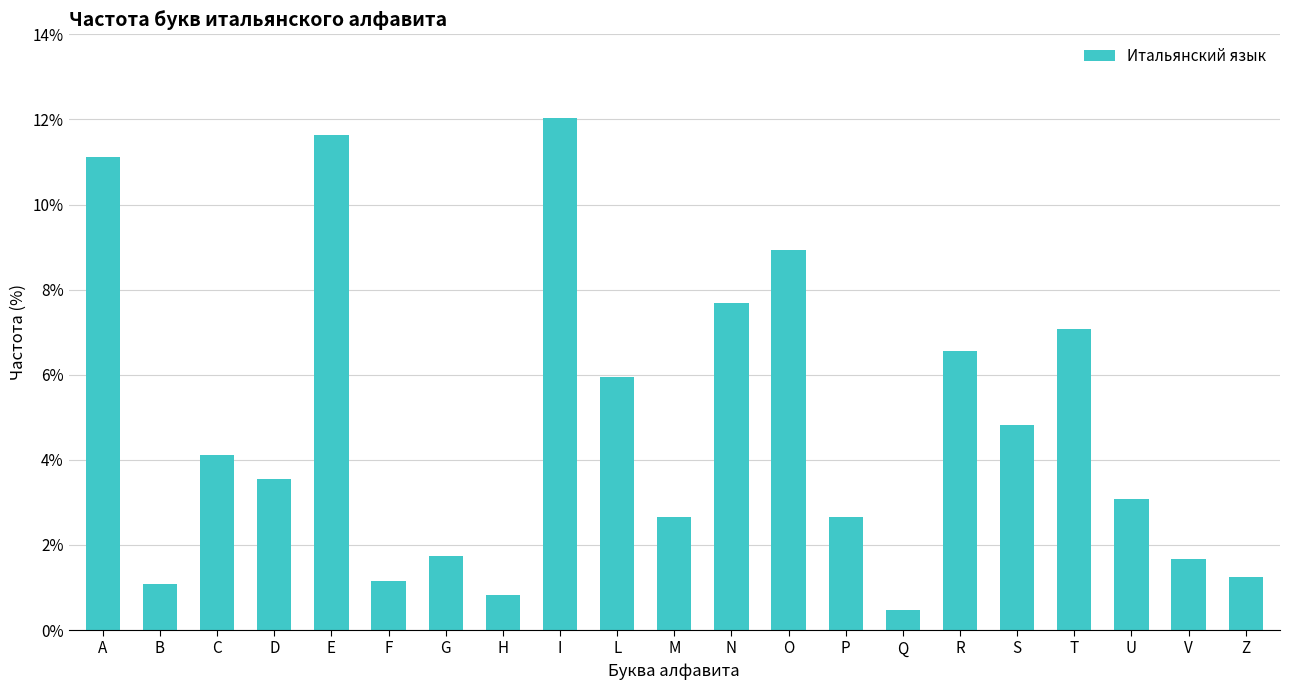

What is the difference between the values at E and U?

8.5